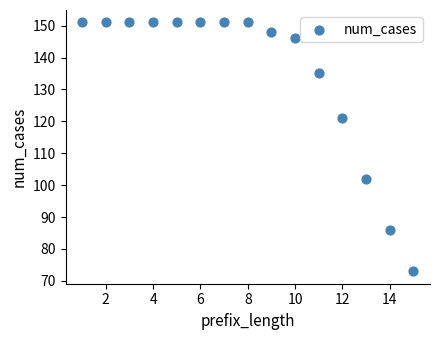

What Y value in the scatter plot is closest to 112?

121